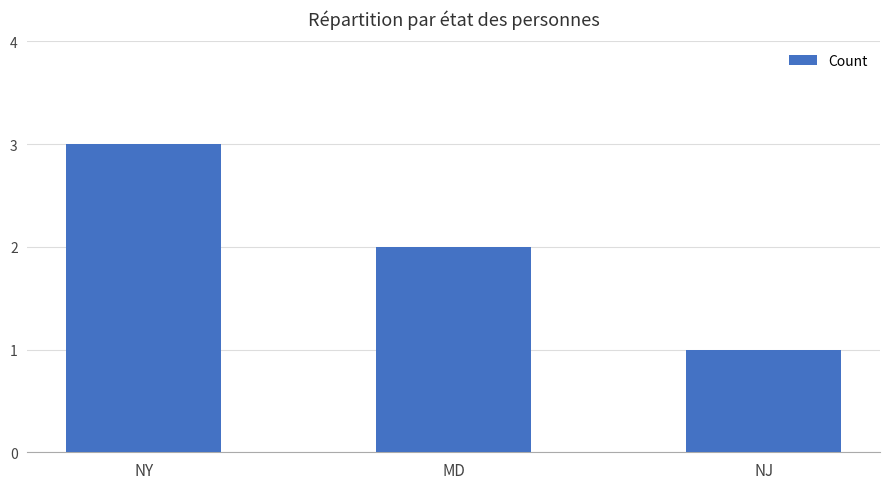

How many values are below 2?

1